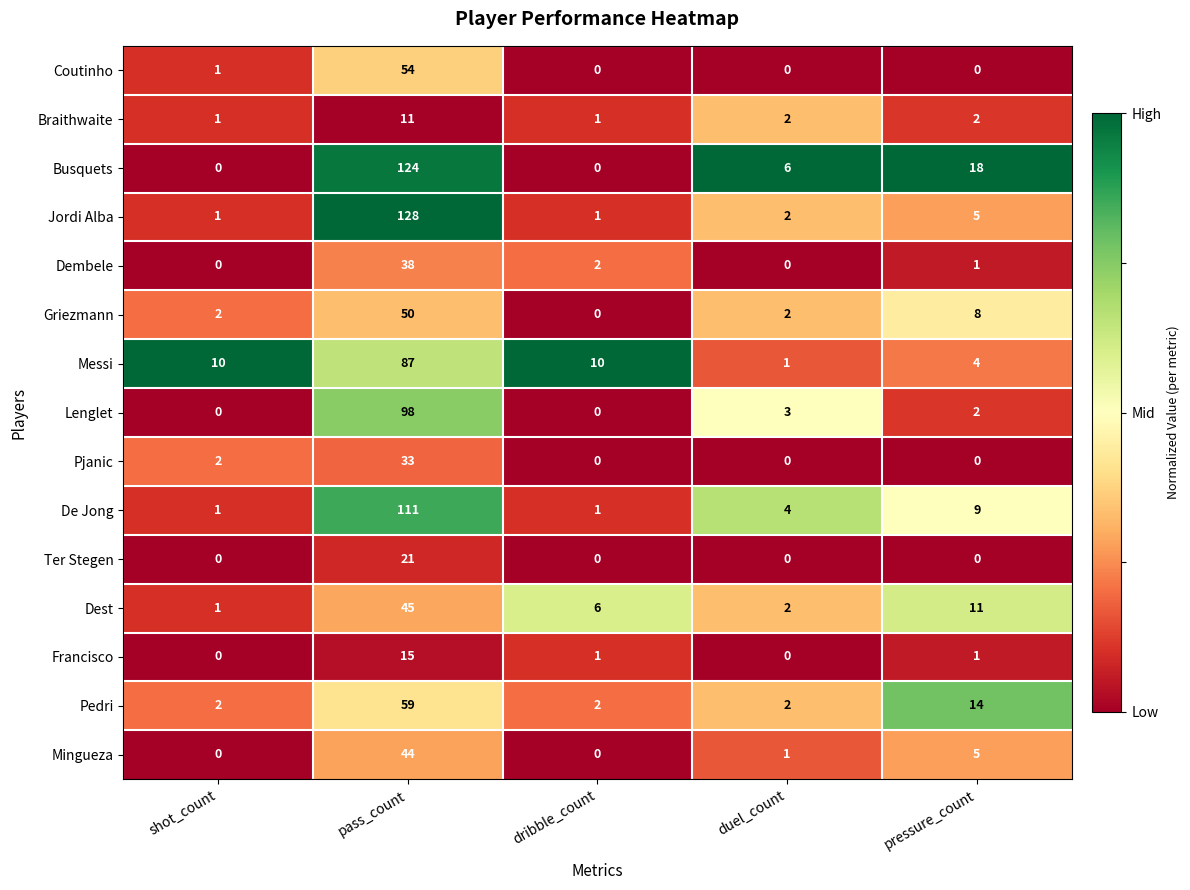

Where is Busquets nearest to the value 62?

pressure_count